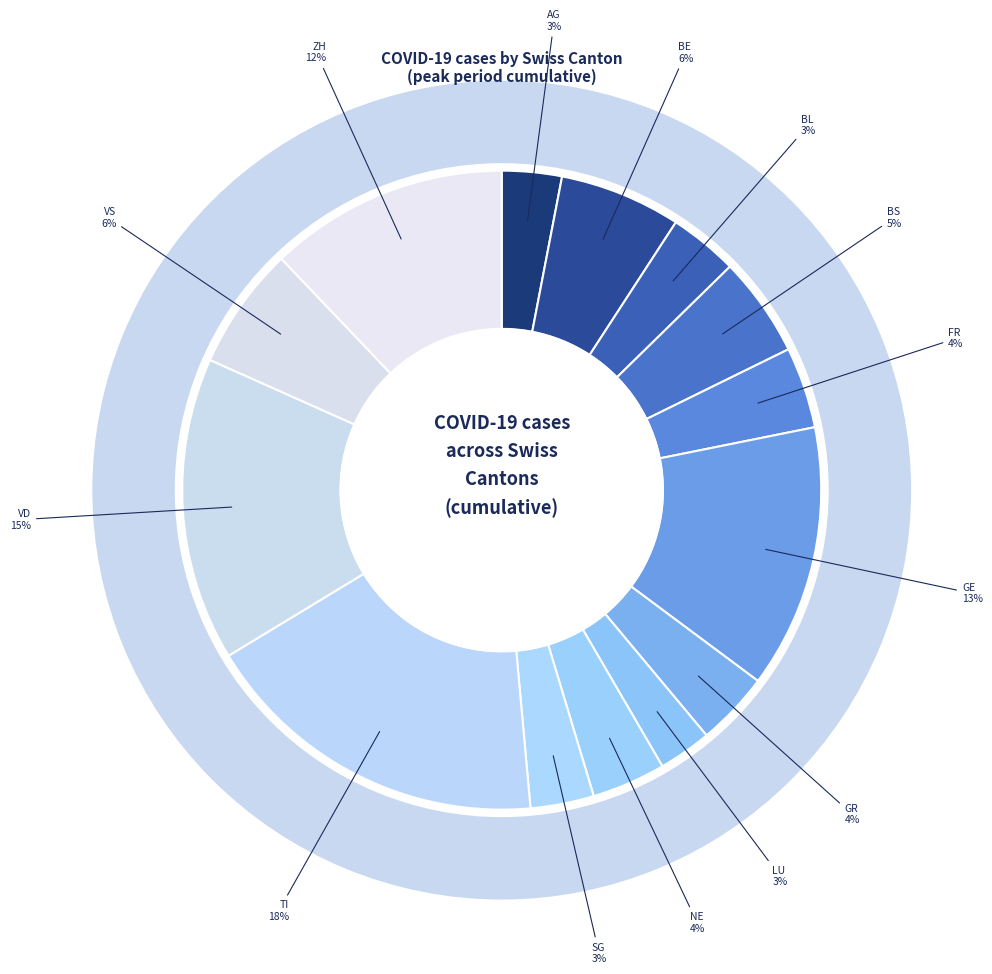

How much of the chart is everything except GE?

86.7%